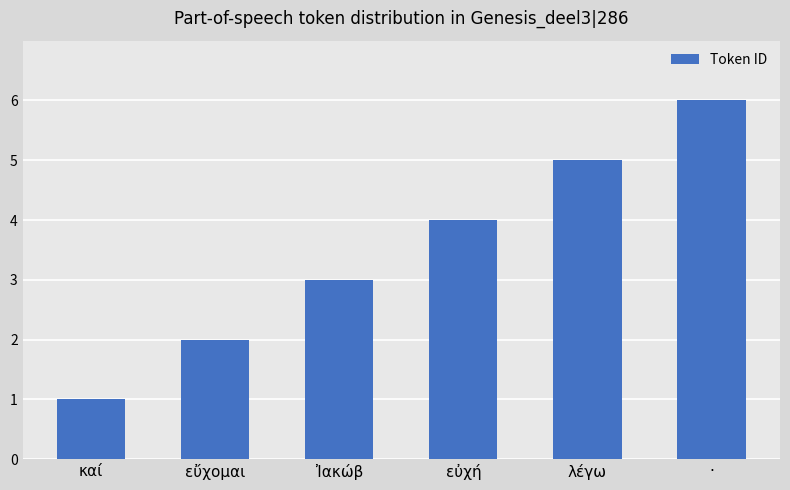

Between λέγω and Ἰακώβ, which is larger?

λέγω